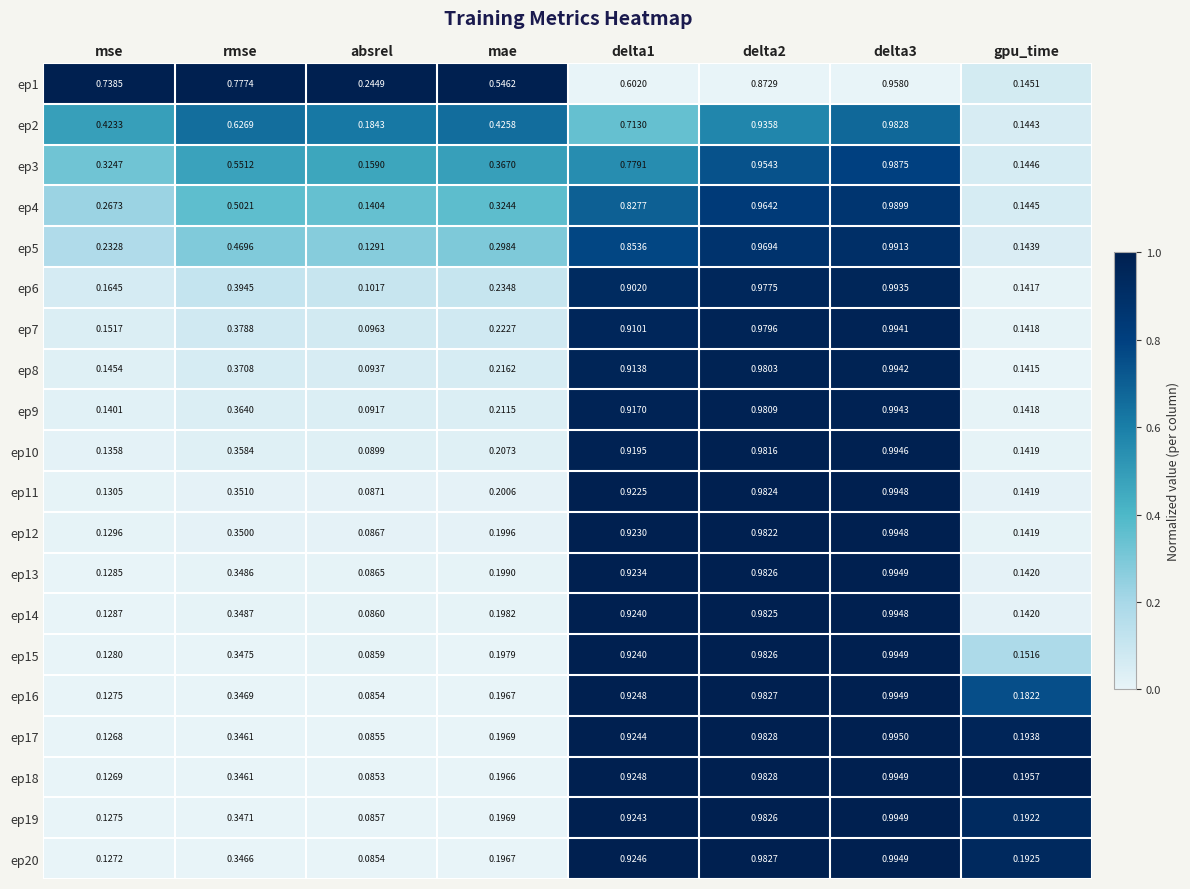

Is the value of ep12 at rmse greater than the value of ep15 at rmse?

Yes